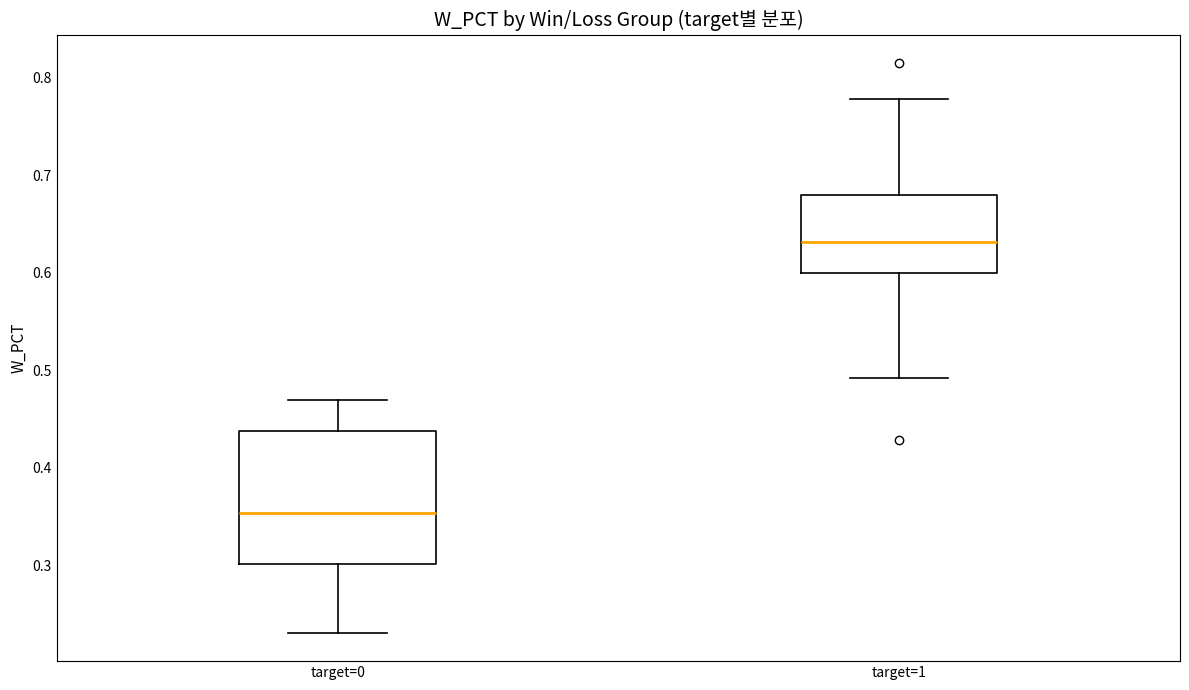

Which box's median line is the lowest?

target=0